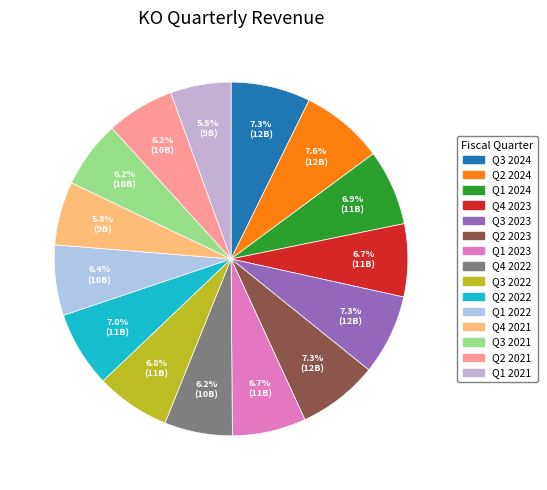

Which has a higher value, Q3 2021 or Q1 2021?

Q3 2021